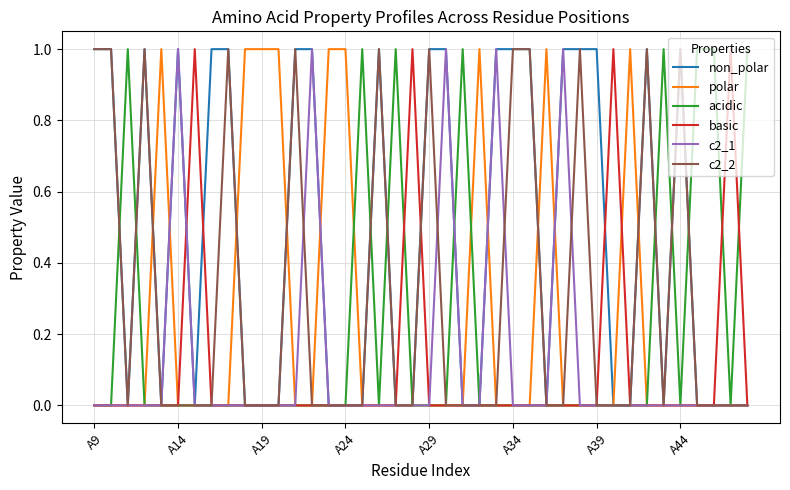

True or false: basic has more than 1 interior local peaks.

True